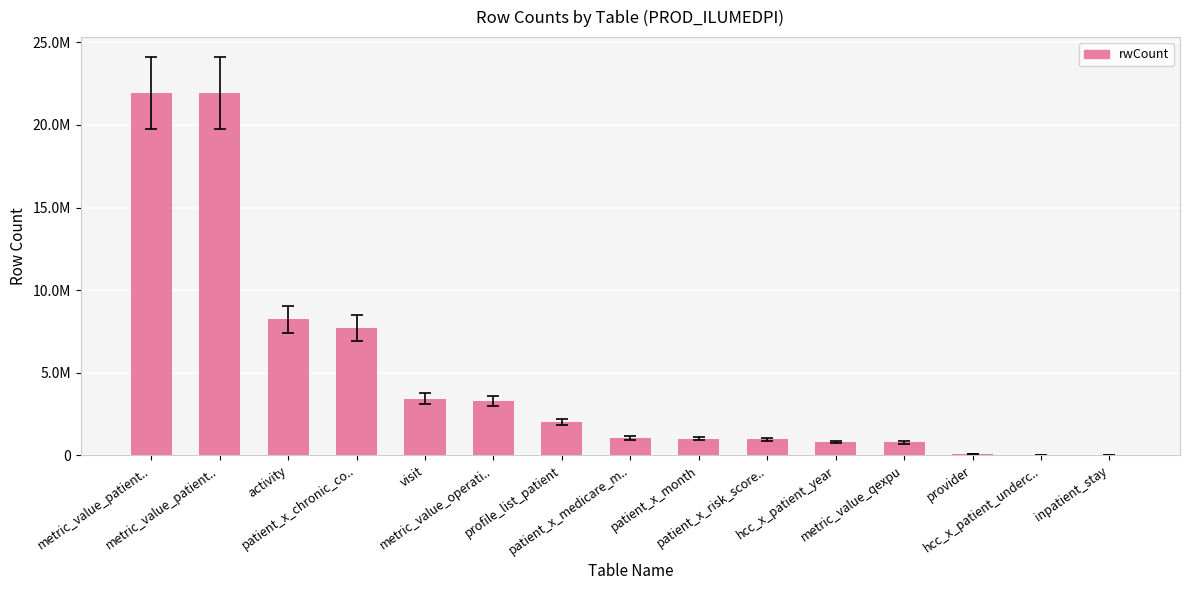

Reading left to right, extract all data points from this chart.

21921831	21921831	8241191	7709261	3436108	3286934	2025910	1050505	1012955	971265	809256	791059	100861	39930	37016